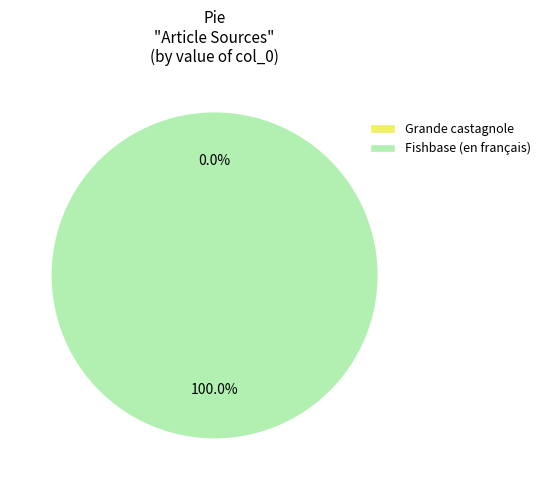

Between Fishbase (en français) and Grande castagnole, which is larger?

Fishbase (en français)